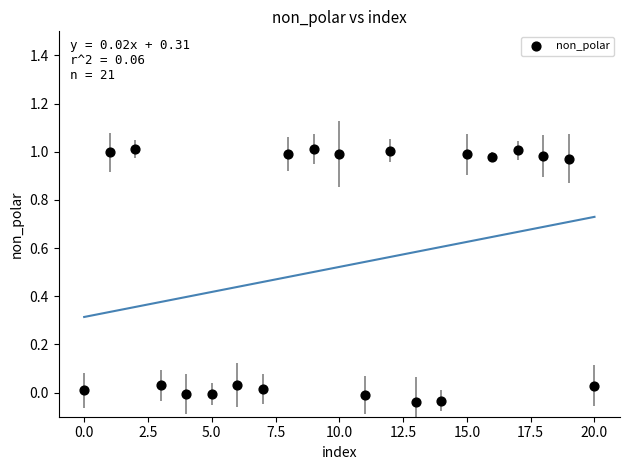

What is the range of Y values (max minus min)?

1.1